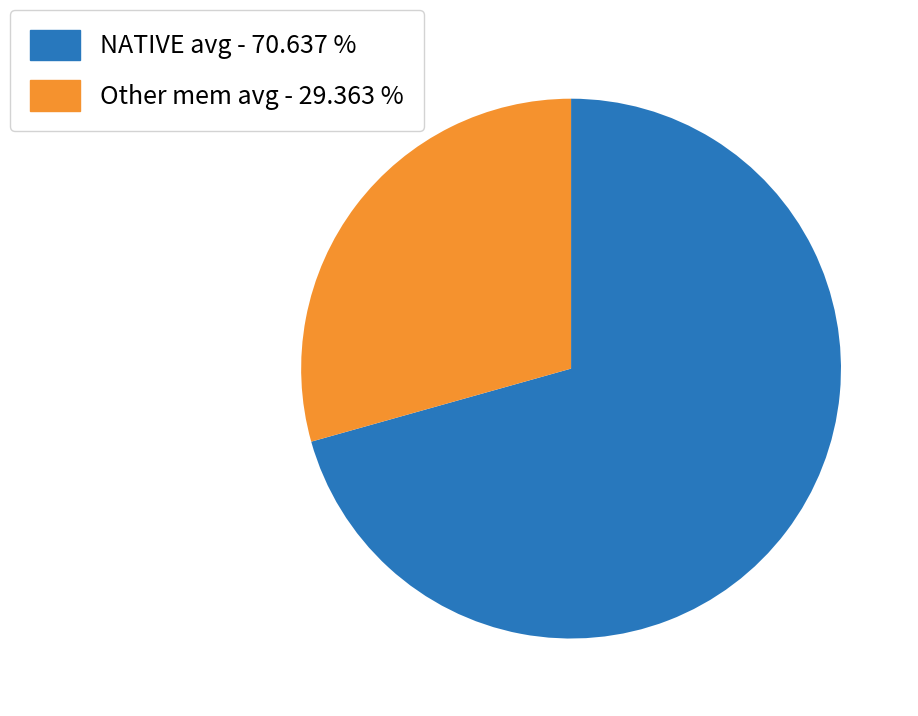

Is there any slice that represents more than half of the pie?

Yes